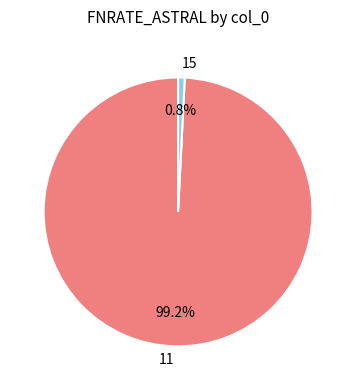

True or false: 11 accounts for 99% of the total.

True